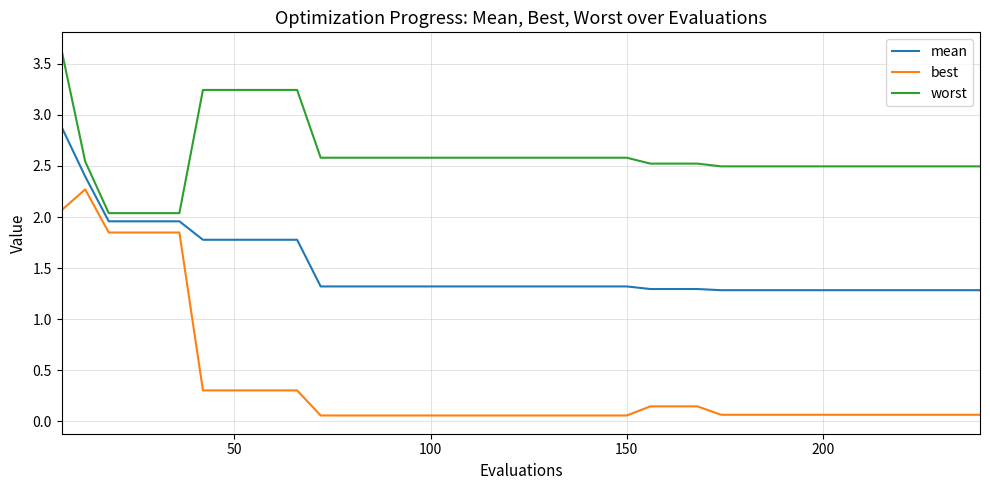

List the series in order of their peak value, lowest first.

best, mean, worst